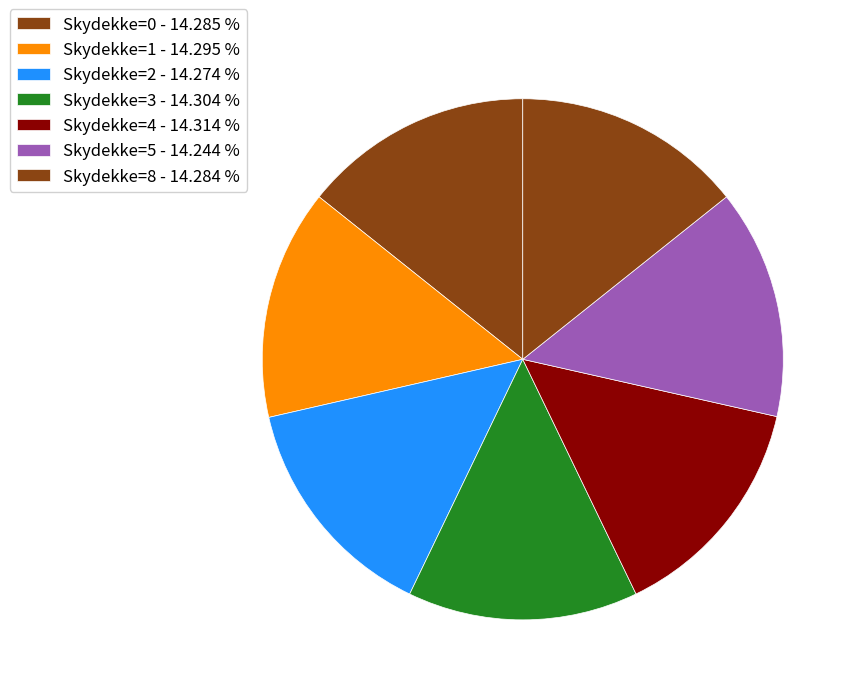

How many slices are in this pie chart?

7